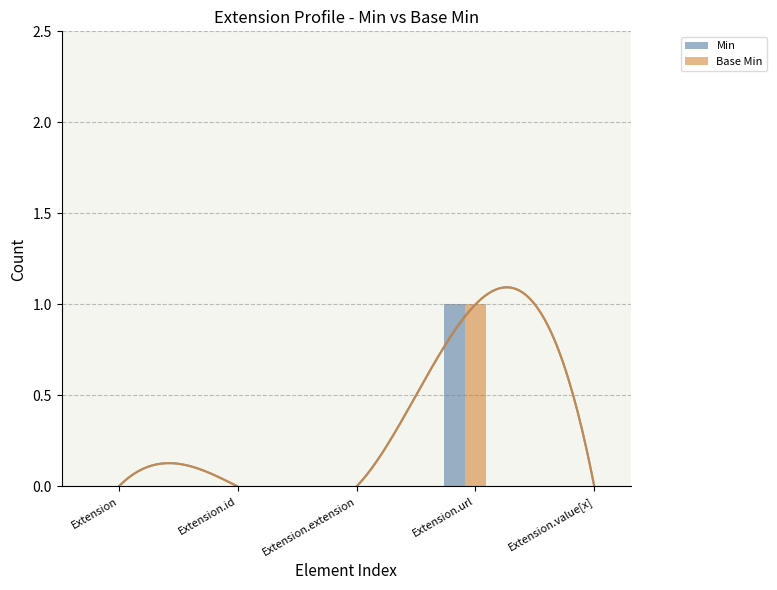

How many data points does each series have?

5